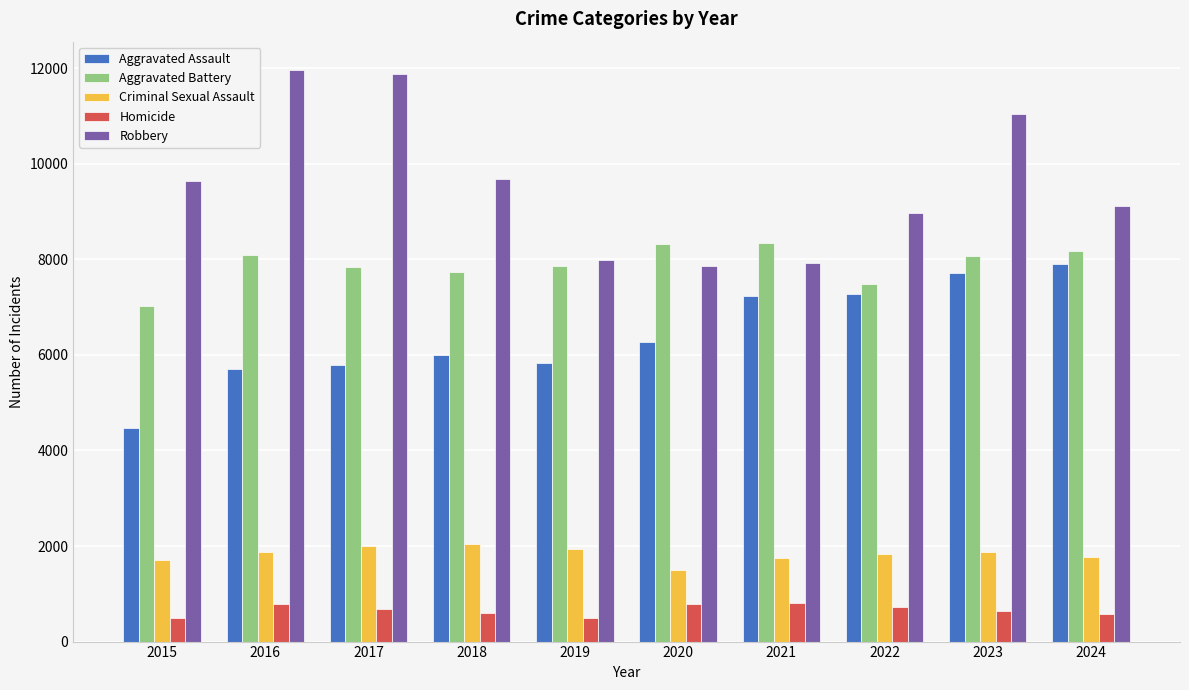

What is the greatest value displayed?

11960